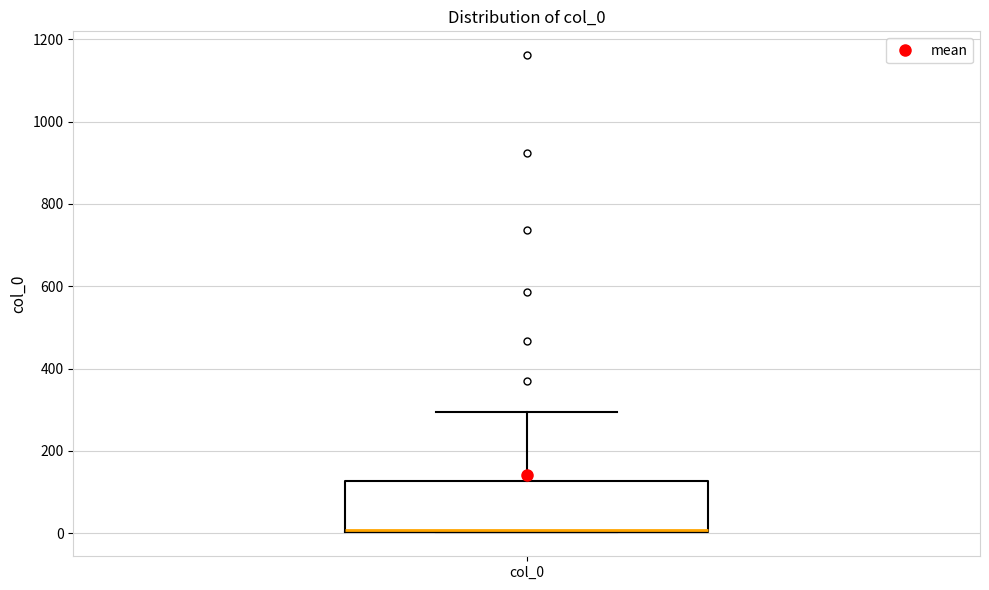

Where is the upper edge of the box for col_0 on the y-axis? The values are not printed on the chart, so give them approximately, as read against the axis.

120